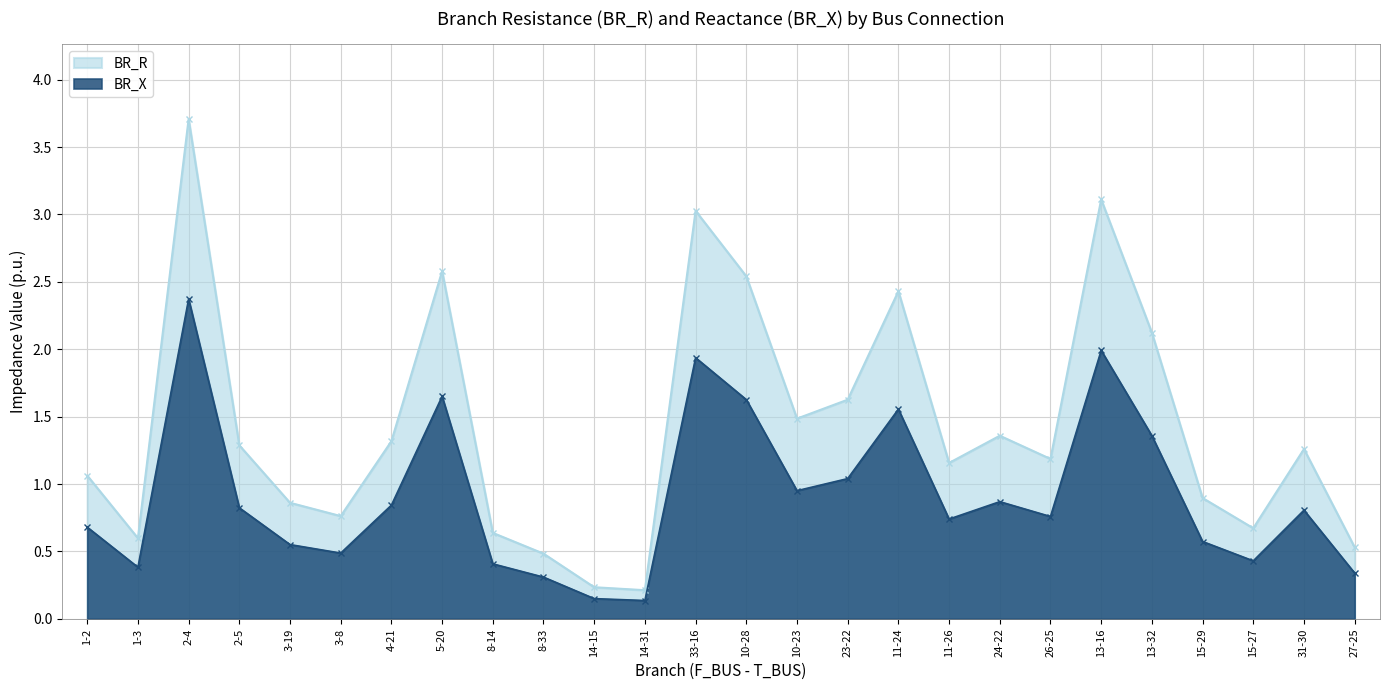

What is the difference between the BR_R values at 10-28 and 11-26?

1.4